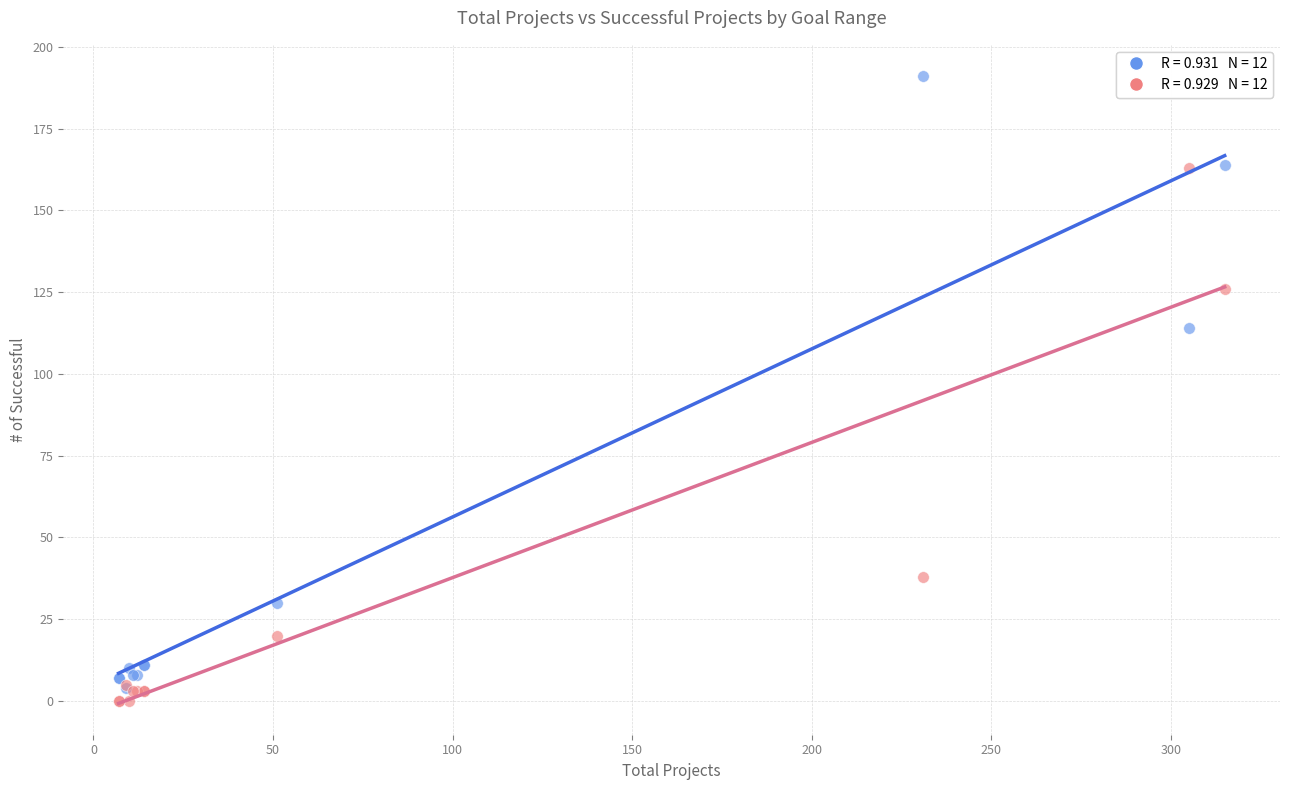

Across all series, what Y value is closest to 95?

114